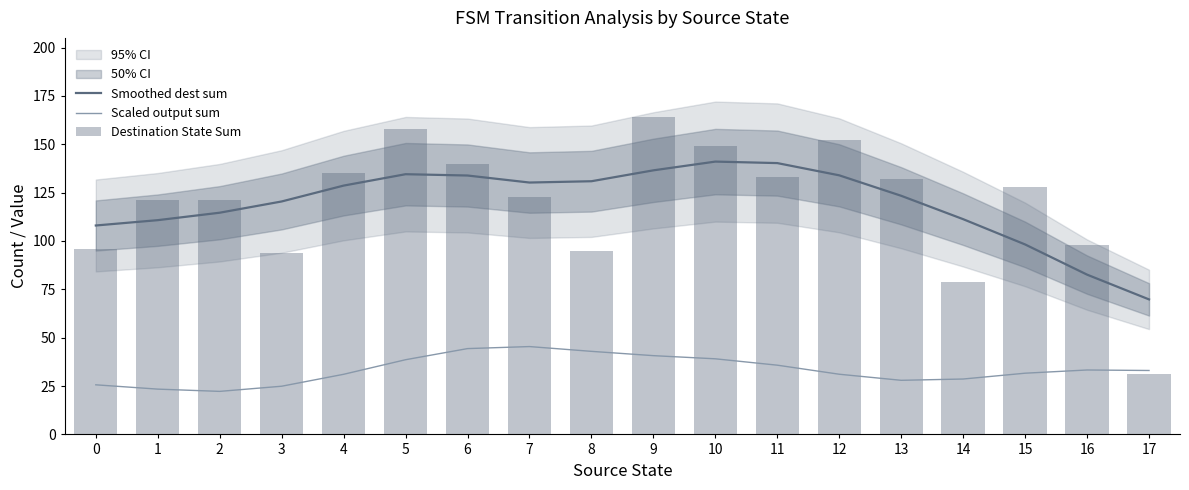

What are all the series names shown in the legend?

Smoothed dest sum, Scaled output sum, Destination State Sum